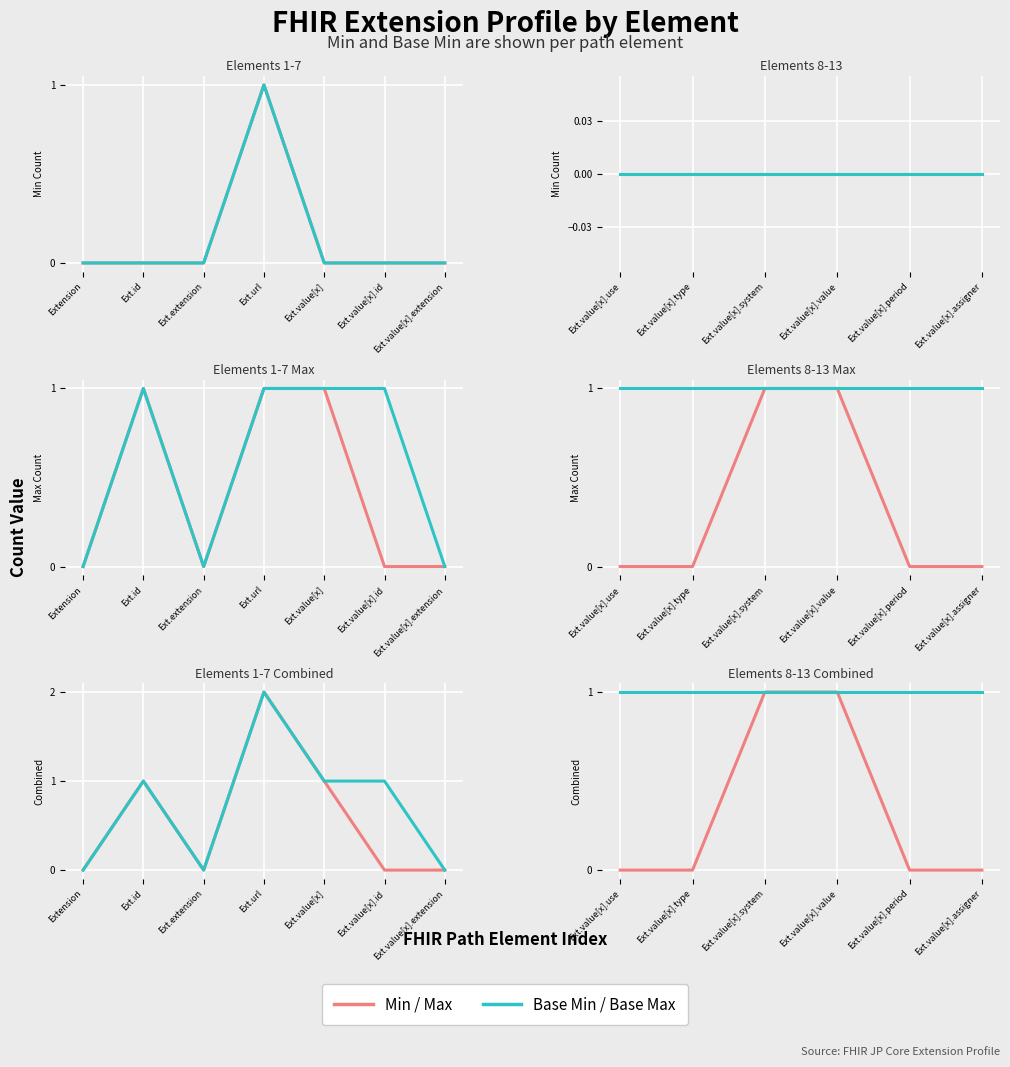

How many lines are shown in the chart?

2